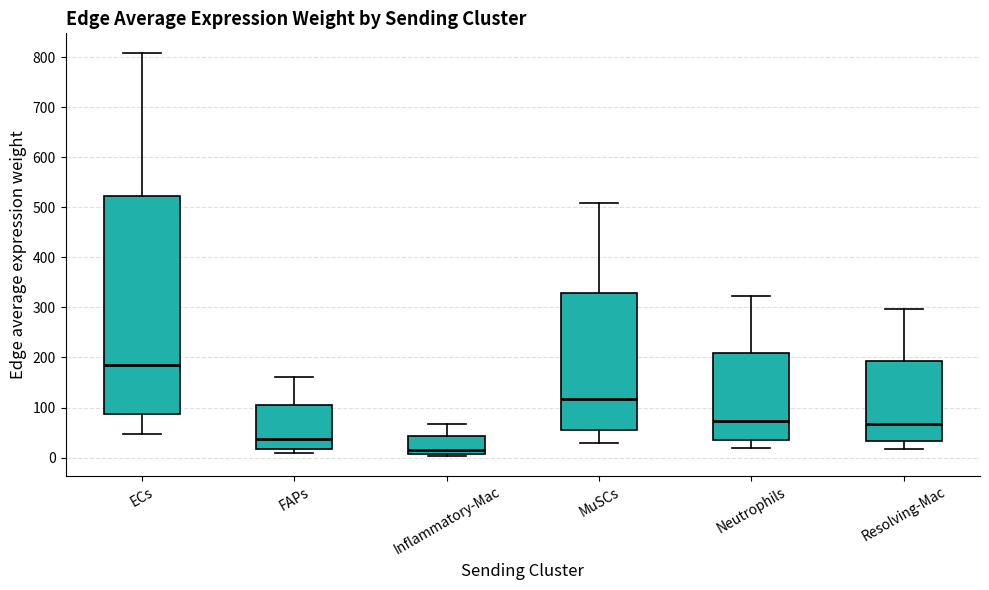

Which box's median line is the lowest?

Inflammatory-Mac